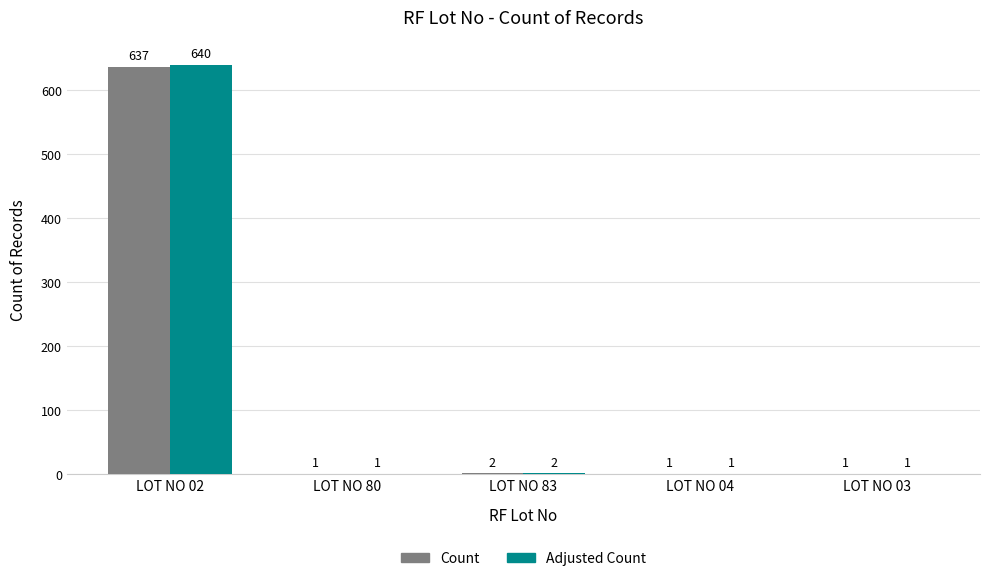

Which category has the highest value across all series?

LOT NO 02